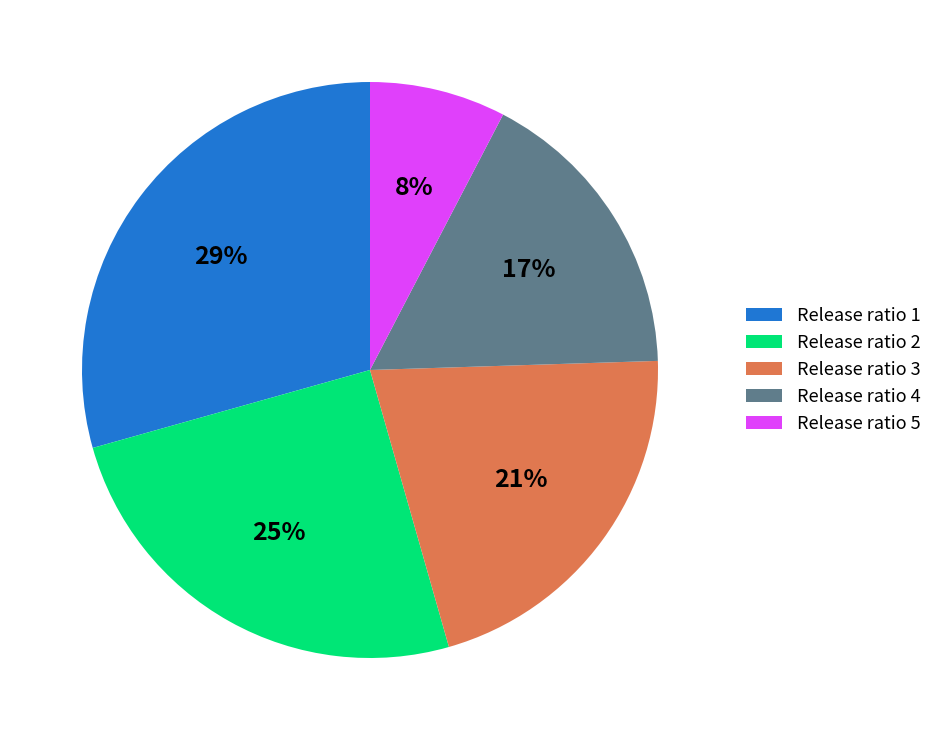

To the nearest percent, what portion does Release ratio 3 represent?

21%